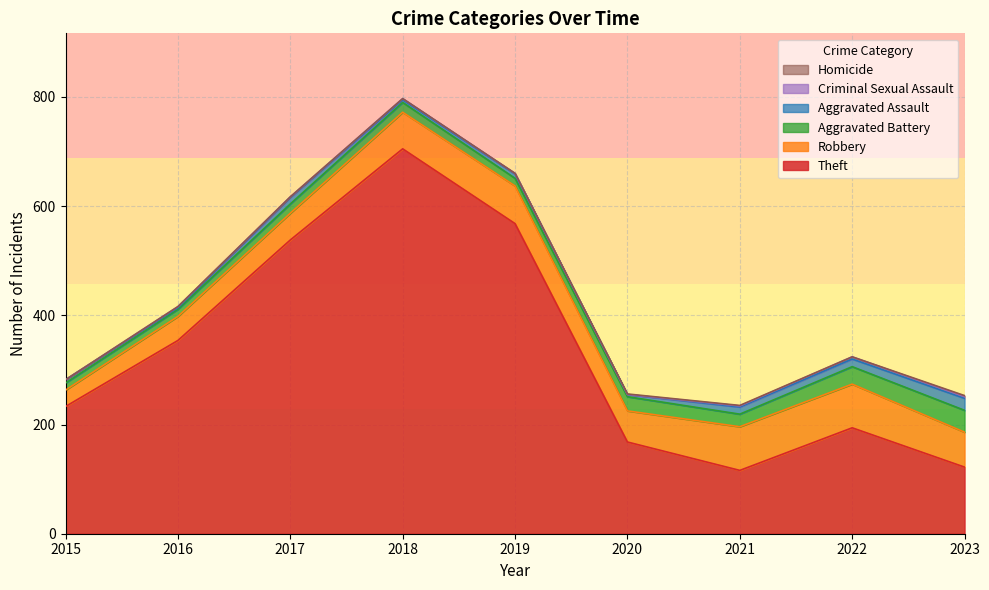

What is the value of the Robbery point at the 9th from the left?

64